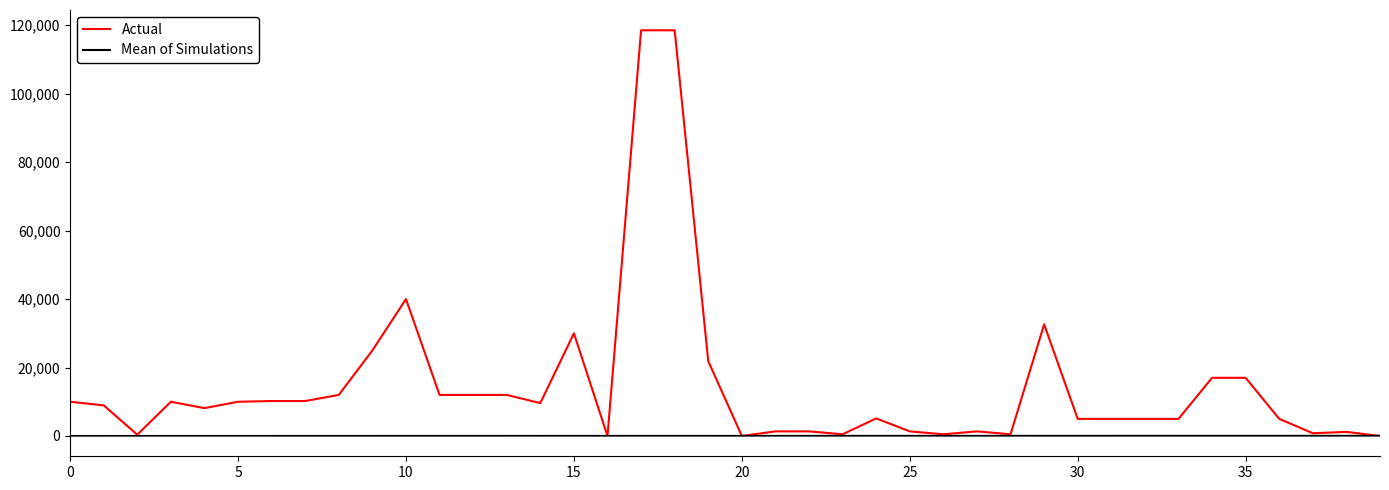

Which series has the widest spread of values?

Actual